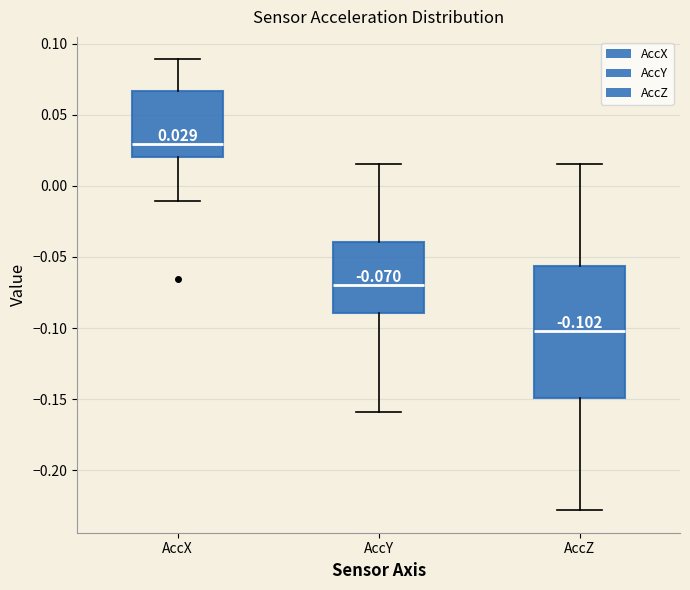

Which box is the tallest, from its lower edge to its upper edge?

AccZ